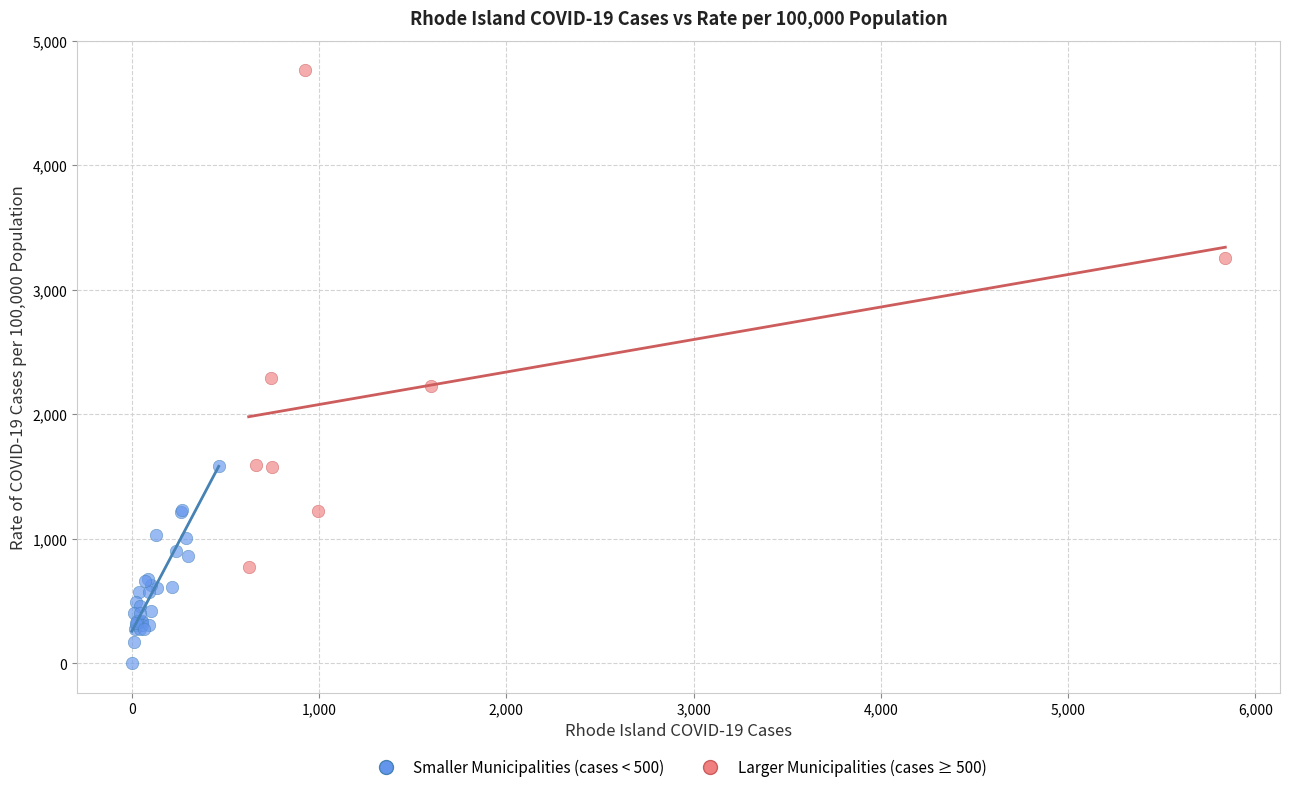

Which series reaches the minimum Y coordinate?

Smaller Municipalities (cases < 500)